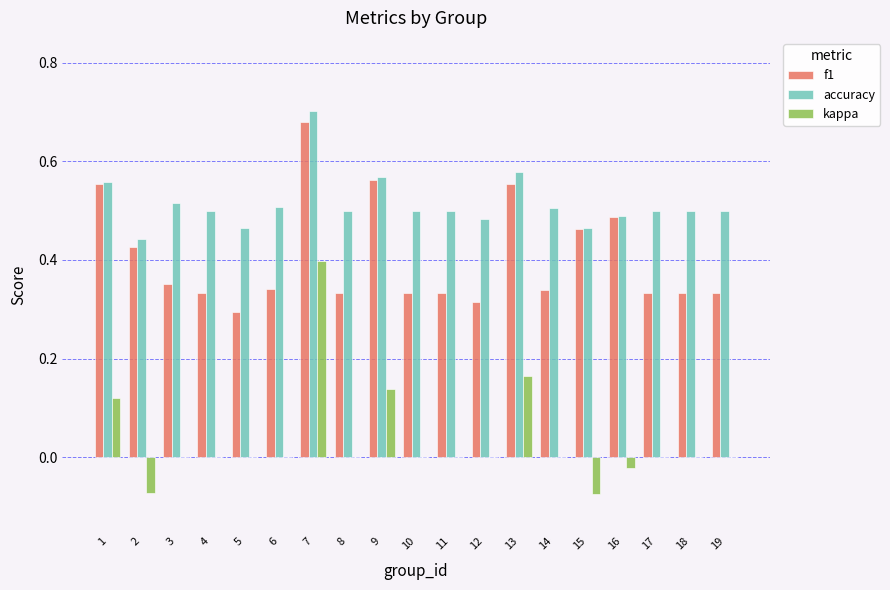

At which category is the sum across all series the highest?

7